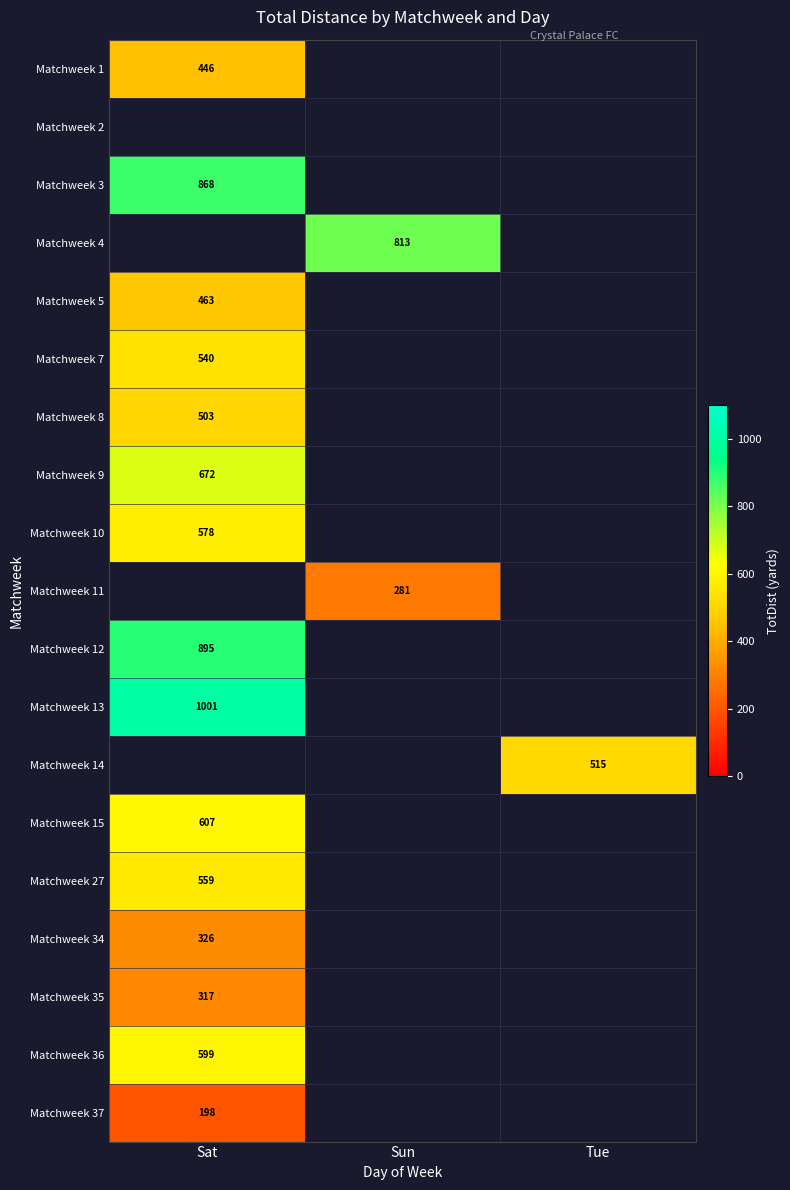

The value of Matchweek 37 at Sat is 272. True or false?

False